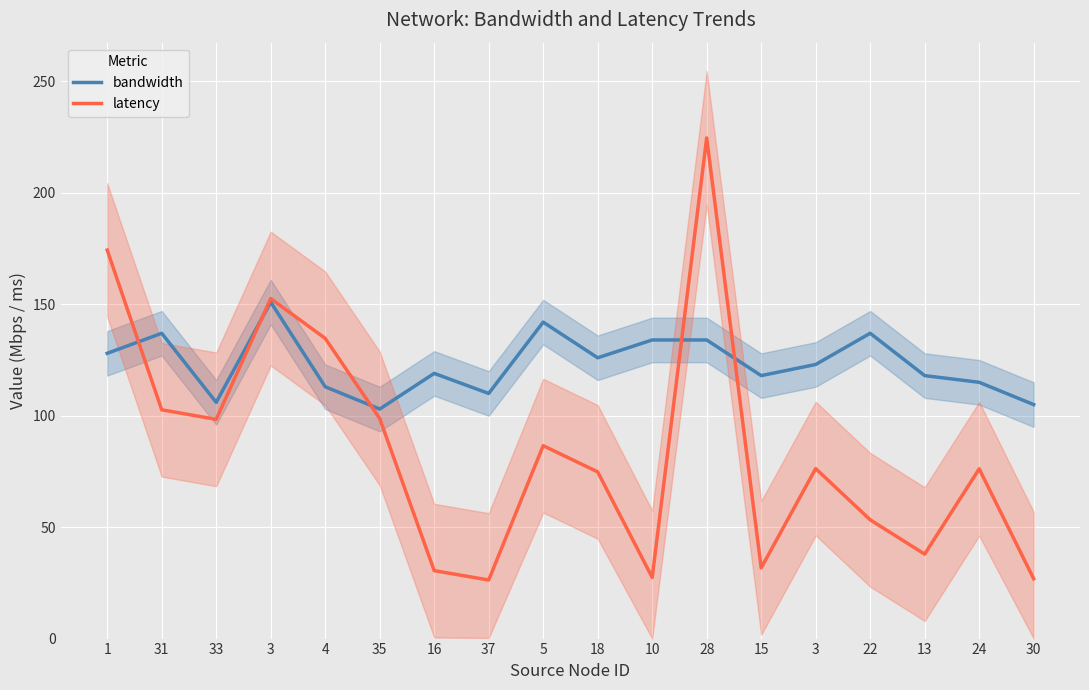

What is the label of the 1st point from the left?

1